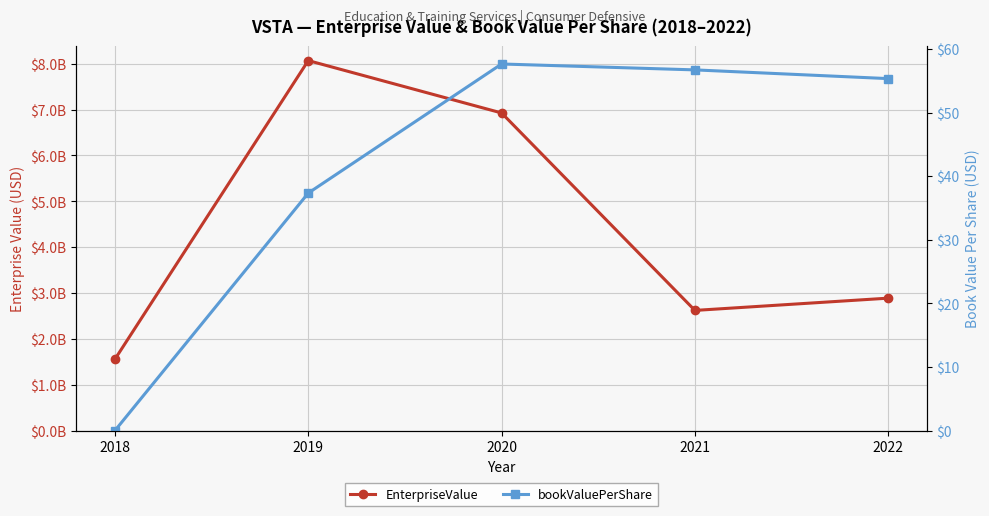

What are all the series names shown in the legend?

EnterpriseValue, bookValuePerShare